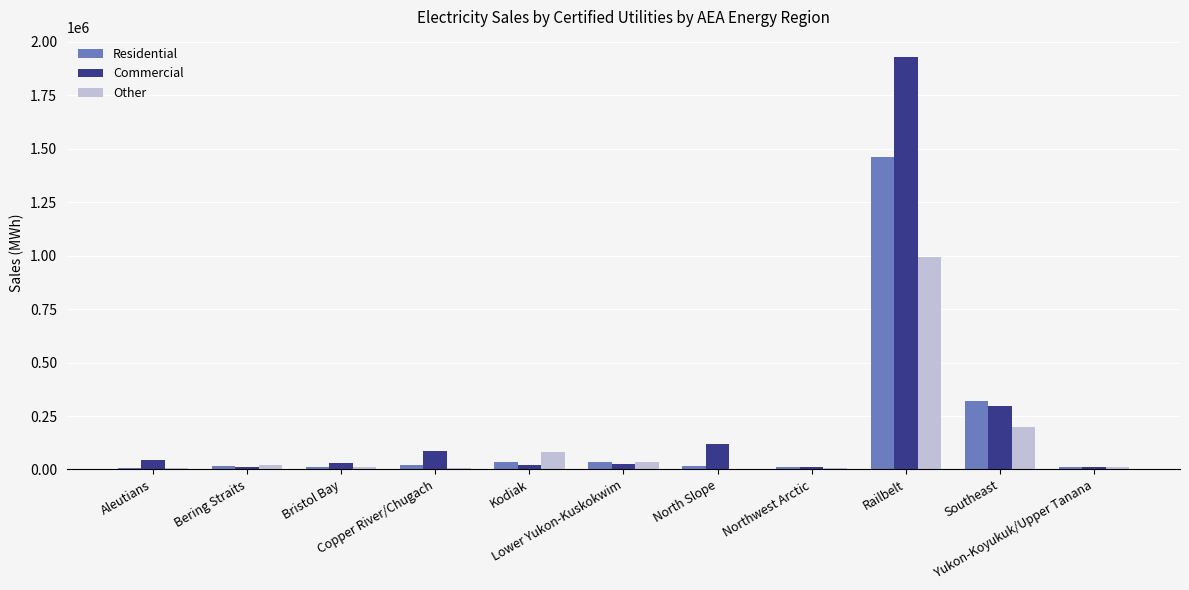

Is the value of Commercial at Bering Straits greater than the value of Other at Railbelt?

No